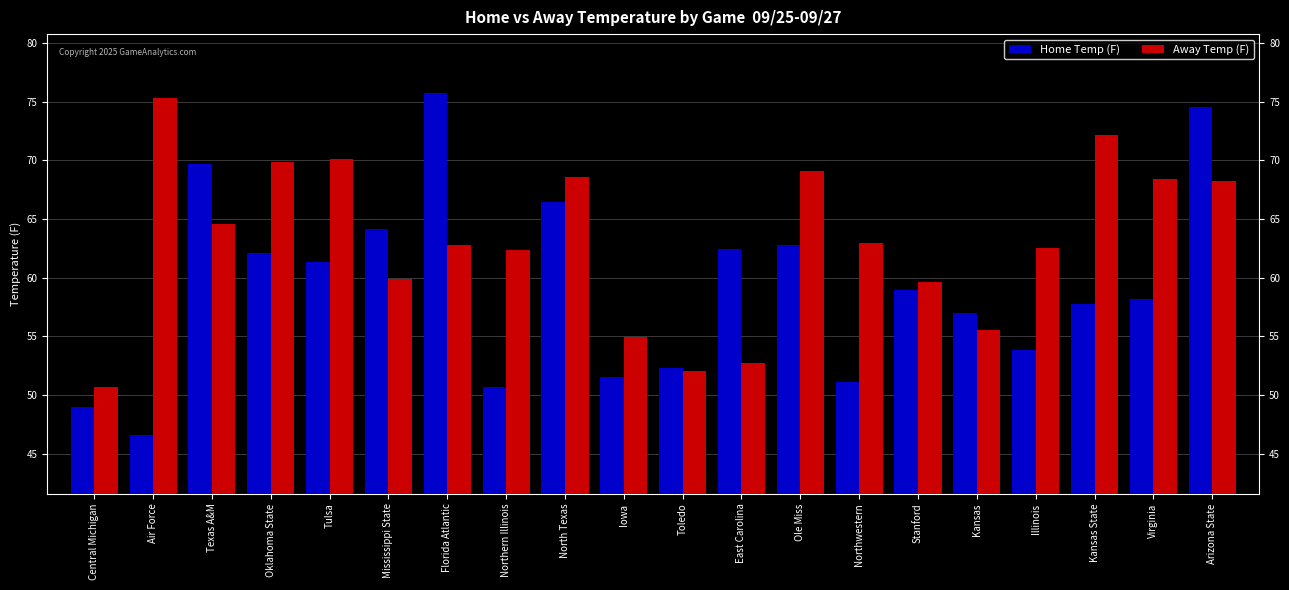

What is the minimum value for Away Temp (F)?

50.7